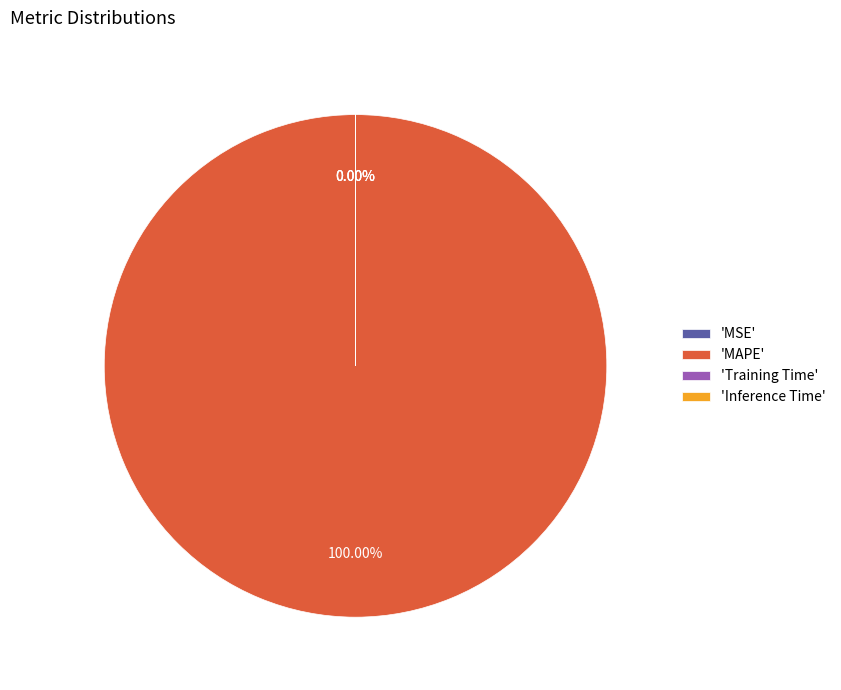

Which slice represents more than half of the pie?

MAPE